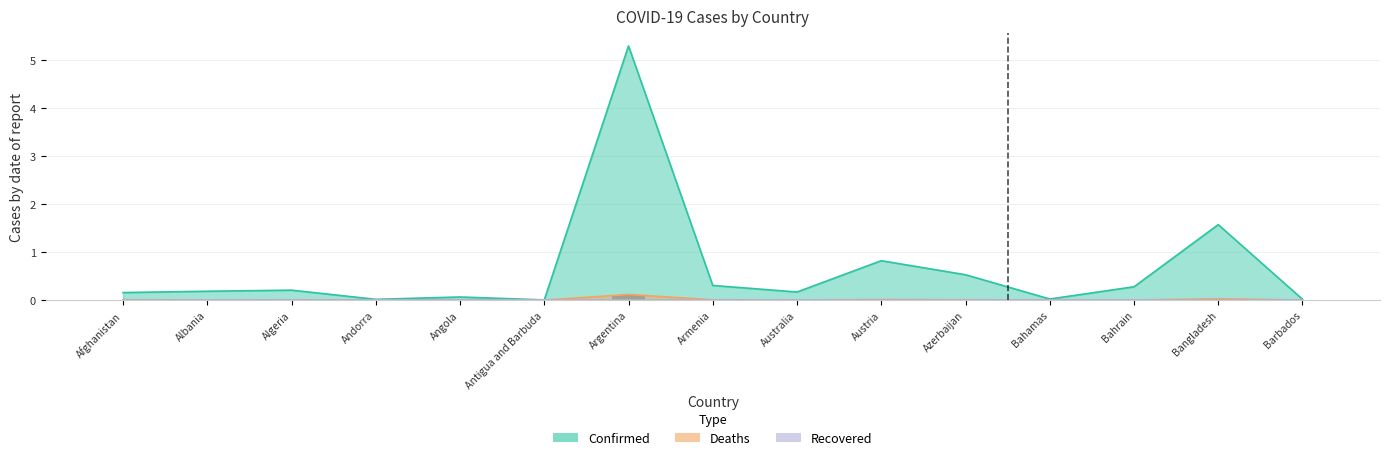

What is the label of the 6th bar from the right?

Austria